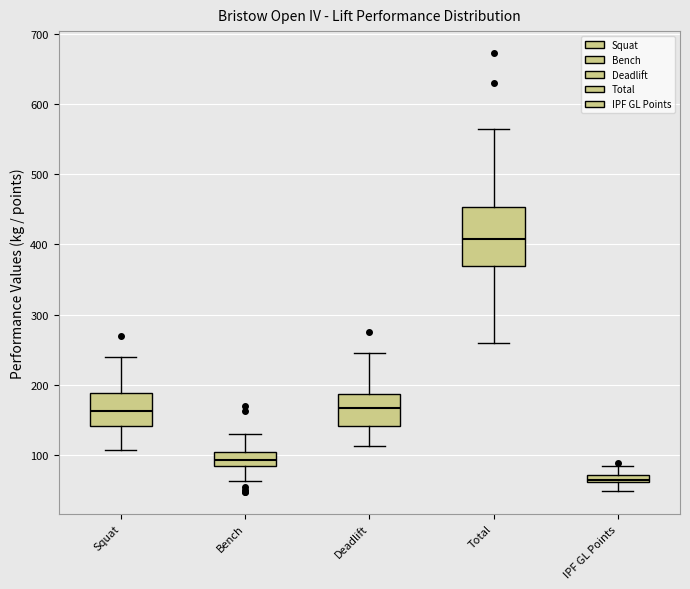

Comparing the boxes themselves (not the whiskers), which one is the tallest?

Total